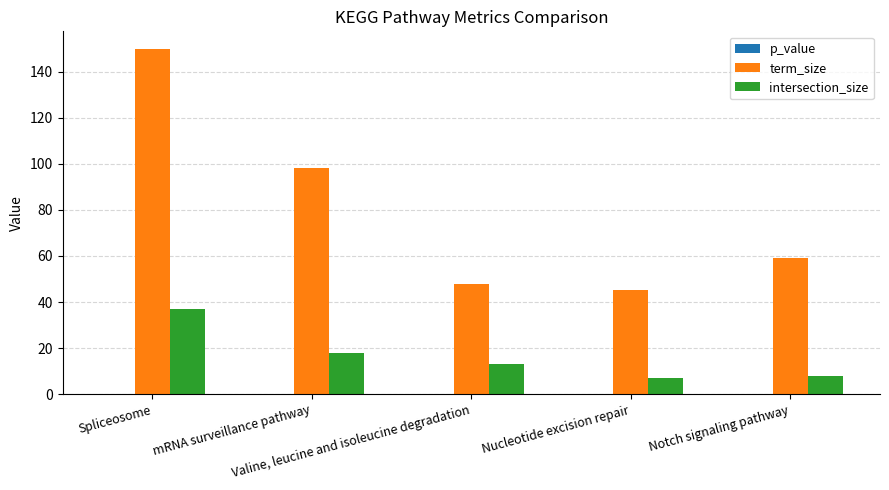

What is the sum of all intersection_size values?

83.0